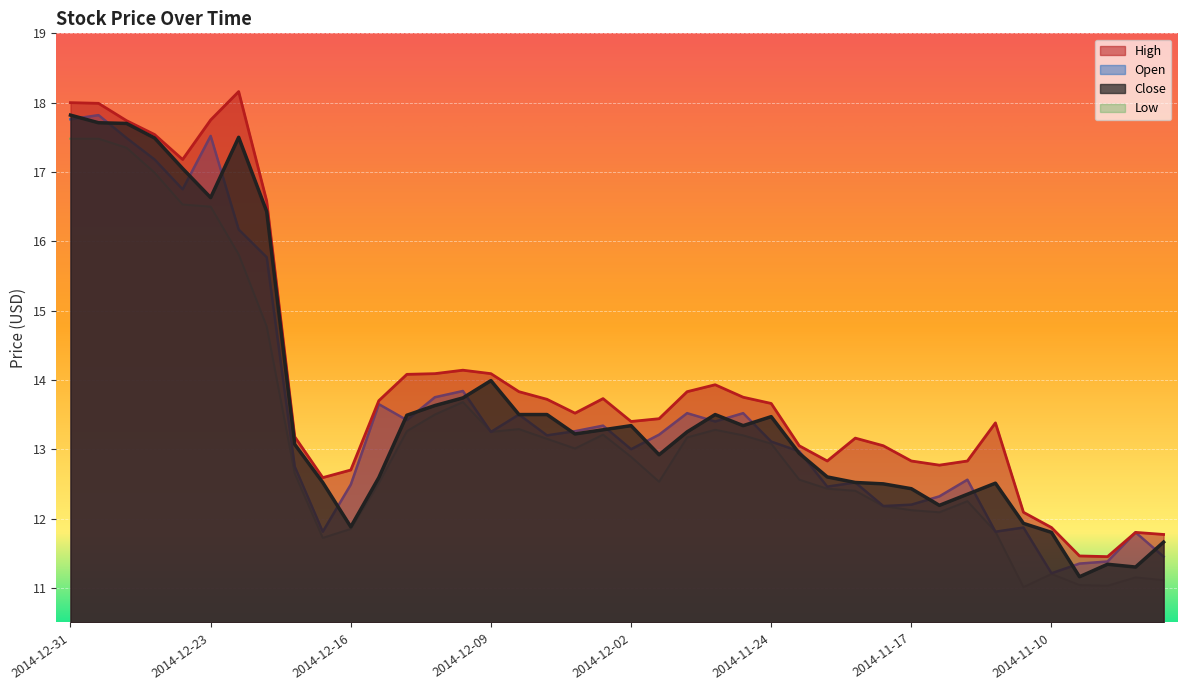

Reading right to left, extract all data points from this chart.

Close: 11.7	11.3	11.3	11.2	11.8	11.9	12.5	12.3	12.2	12.4	12.5	12.5	12.6	12.9	13.5	13.3	13.5	13.2	12.9	13.3	13.3	13.2	13.5	13.5	14.0	13.7	13.6	13.5	12.6	11.9	12.5	13.1	16.4	17.5	16.6	17.1	17.5	17.7	17.7	17.8
Open: 11.4	11.8	11.4	11.3	11.2	11.9	11.8	12.6	12.3	12.2	12.2	12.5	12.5	13.0	13.1	13.5	13.4	13.5	13.2	13.0	13.3	13.3	13.2	13.5	13.2	13.8	13.8	13.4	13.7	12.5	11.8	12.8	15.8	16.2	17.5	16.8	17.2	17.5	17.8	17.8
High: 11.8	11.8	11.4	11.5	11.9	12.1	13.4	12.8	12.8	12.8	13.1	13.2	12.8	13.1	13.7	13.8	13.9	13.8	13.4	13.4	13.7	13.5	13.7	13.8	14.1	14.1	14.1	14.1	13.7	12.7	12.6	13.2	16.6	18.2	17.8	17.2	17.5	17.7	18.0	18.0
Low: 11.1	11.2	11.0	11.0	11.2	11.0	11.8	12.2	12.1	12.1	12.2	12.4	12.4	12.6	13.1	13.2	13.3	13.2	12.5	12.9	13.2	13.0	13.2	13.3	13.2	13.7	13.5	13.3	12.5	11.8	11.7	12.7	14.8	15.8	16.5	16.5	17.0	17.4	17.5	17.5